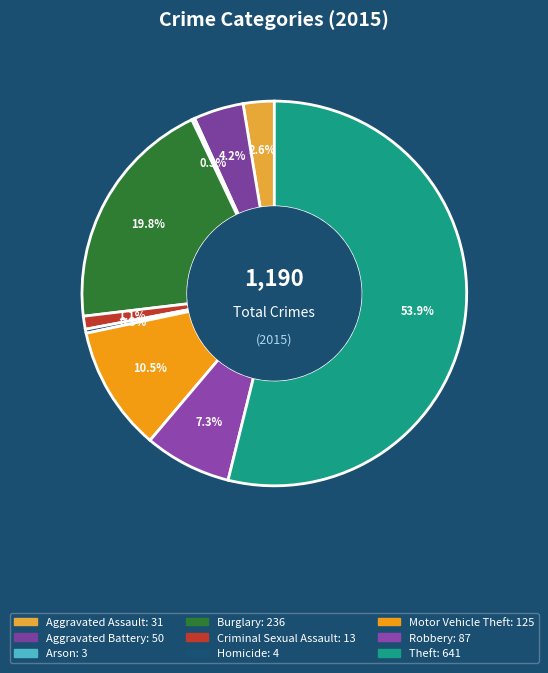

Which has a higher value, Aggravated Battery or Robbery?

Robbery